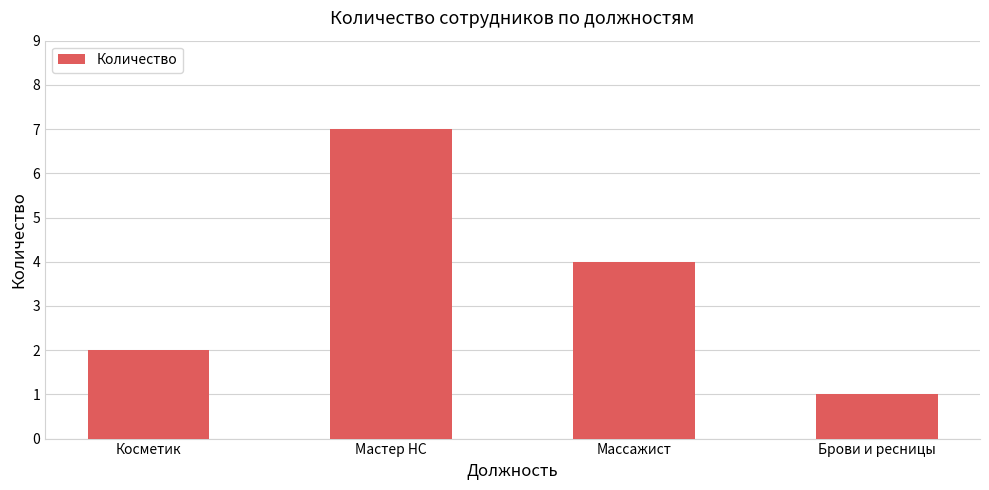

List the labels in order of value, largest first.

Мастер НС, Массажист, Косметик, Брови и ресницы